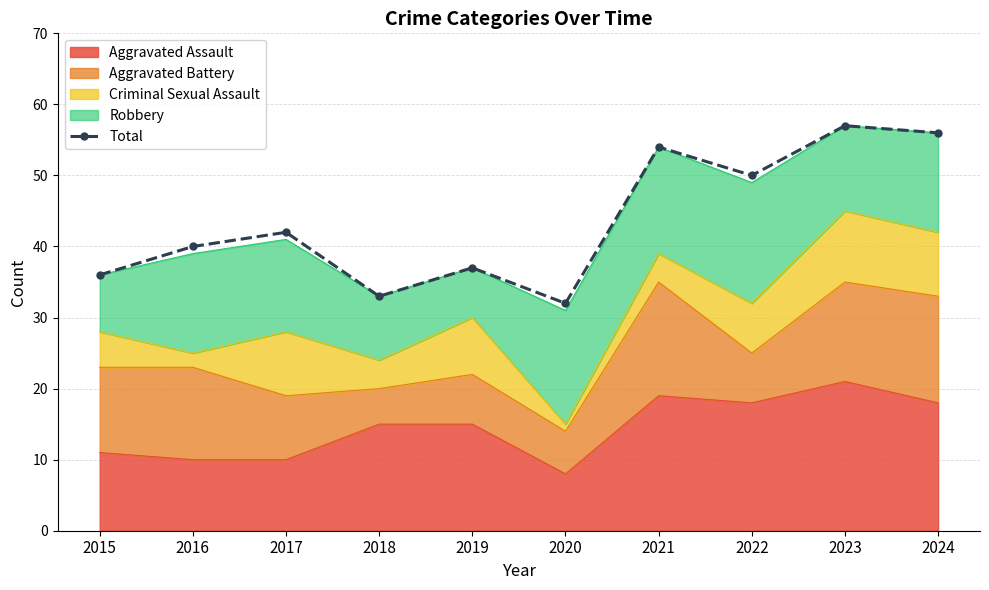

Reading left to right, transcribe all the data shown in this chart.

2015=36	2016=40	2017=42	2018=33	2019=37	2020=32	2021=54	2022=50	2023=57	2024=56